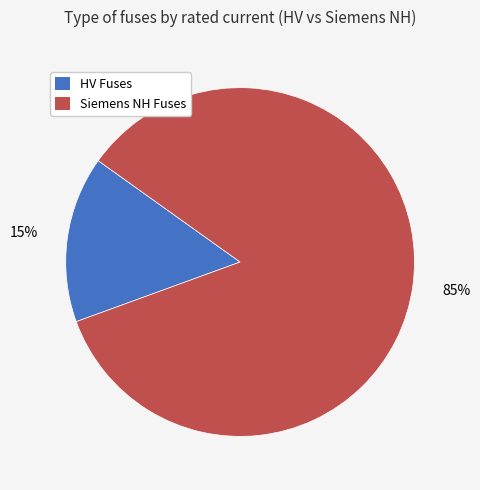

Is it true that HV Fuses is 7% of the pie?

False